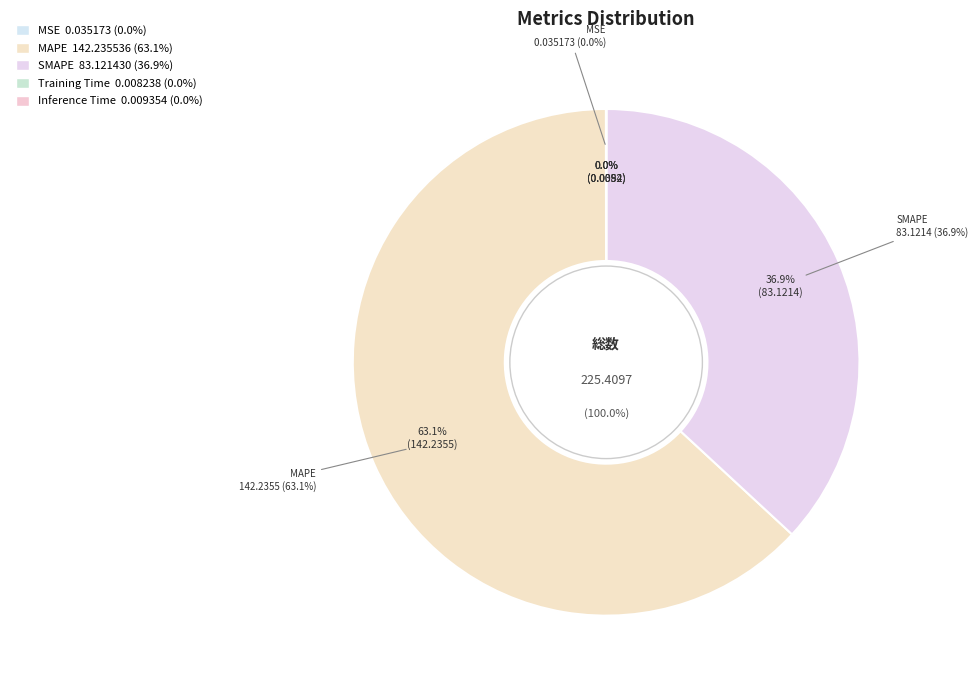

Which slice is the largest?

MAPE